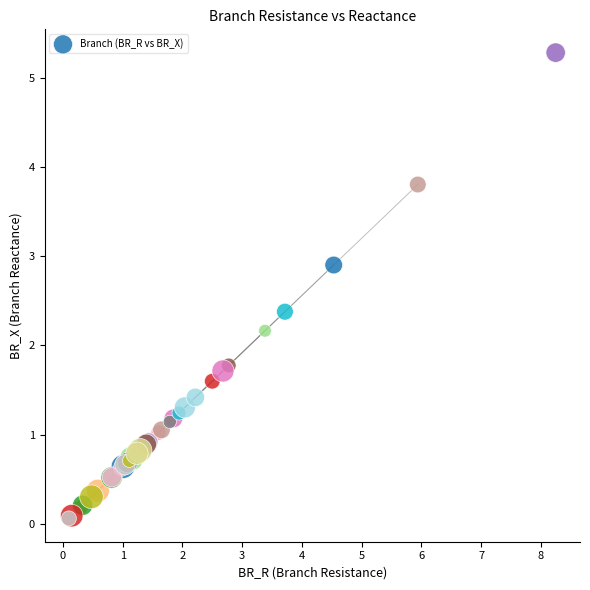

What Y value in the scatter plot is closest to 2?

2.2